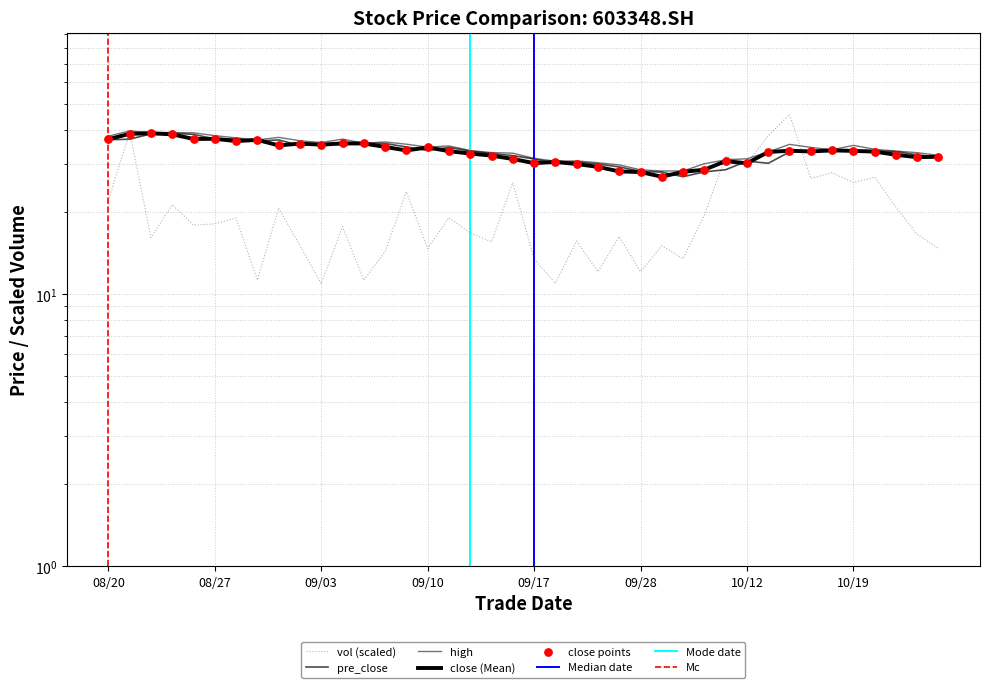

At how many categories does at least one series exceed 29?

37